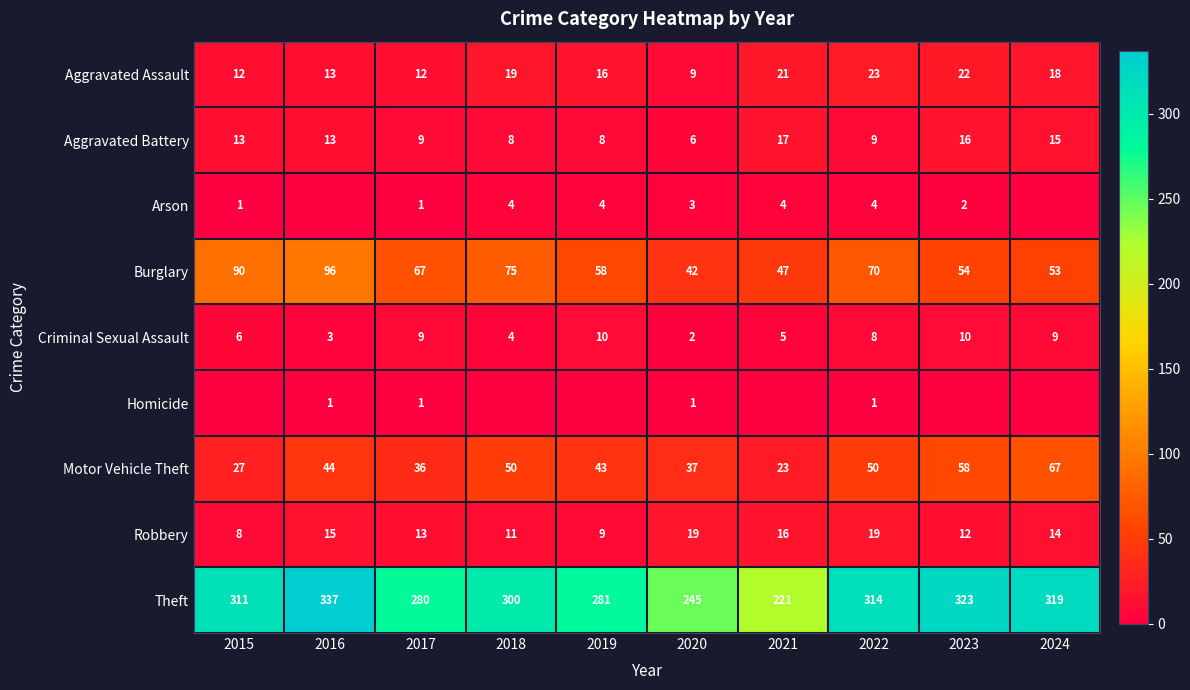

What is the average value of the Criminal Sexual Assault series?

7